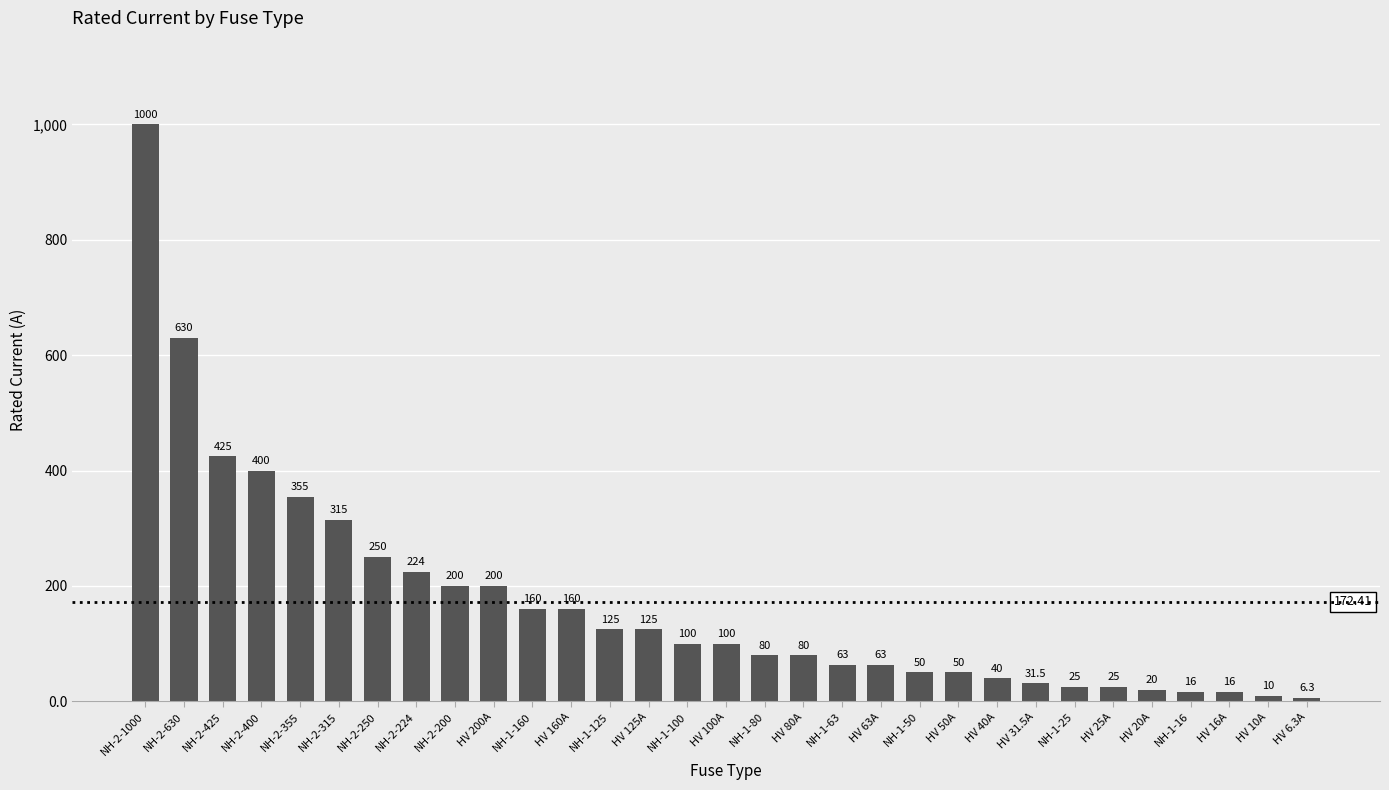

How many bars are there in total?

31